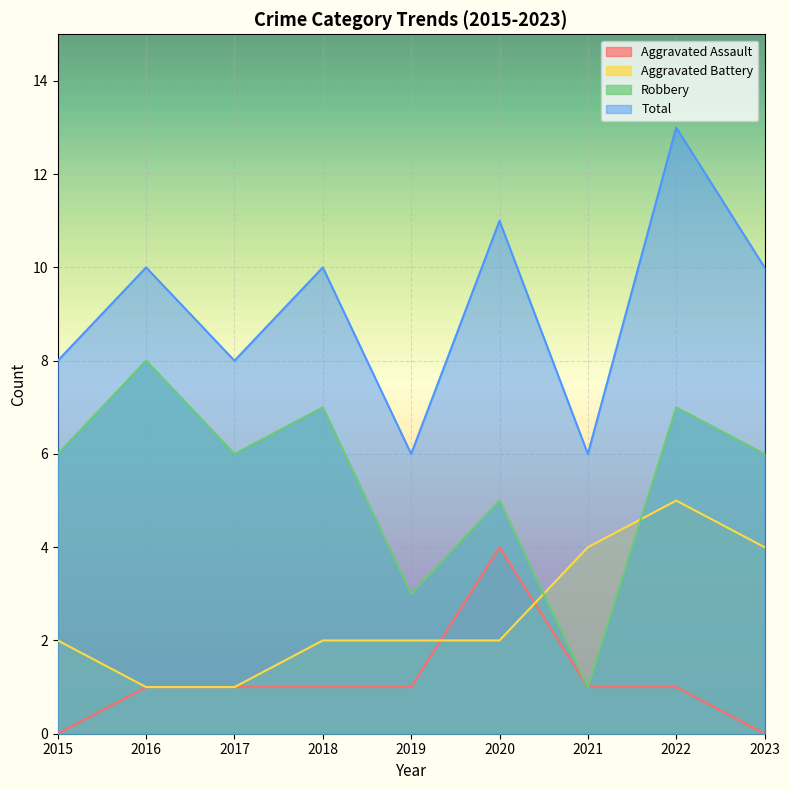

True or false: Robbery has more than 2 points higher than both neighbors.

True